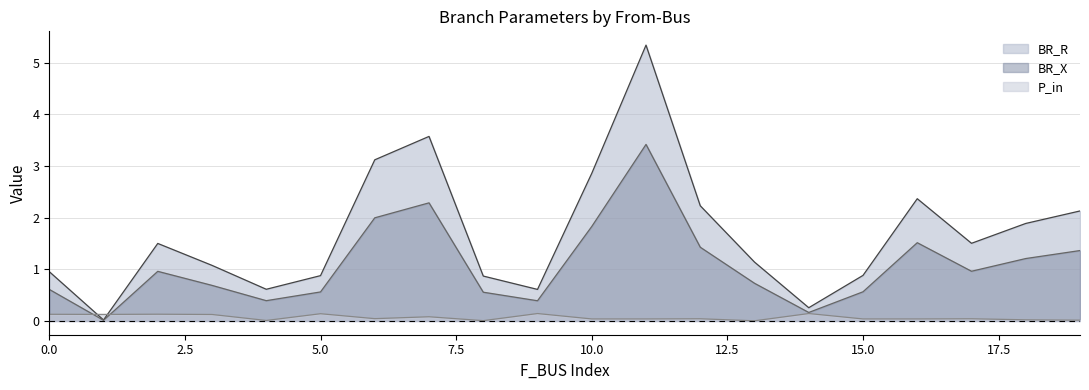

True or false: BR_X has a value of 1.0 at 2.

True